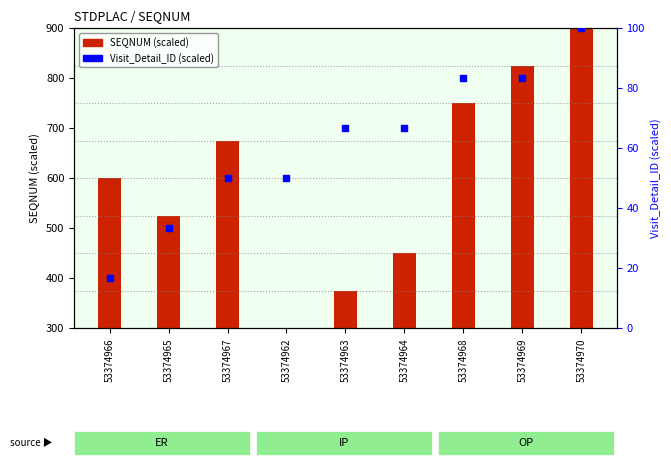

What are all the series names shown in the legend?

SEQNUM (scaled), Visit_Detail_ID (scaled)